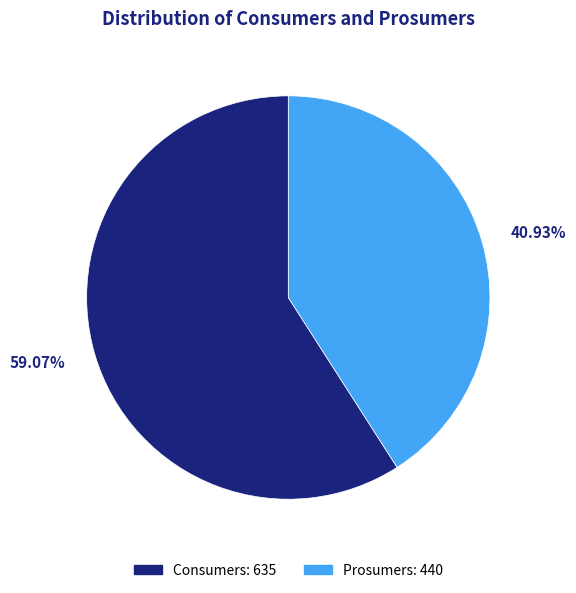

Count the number of slices in the pie.

2